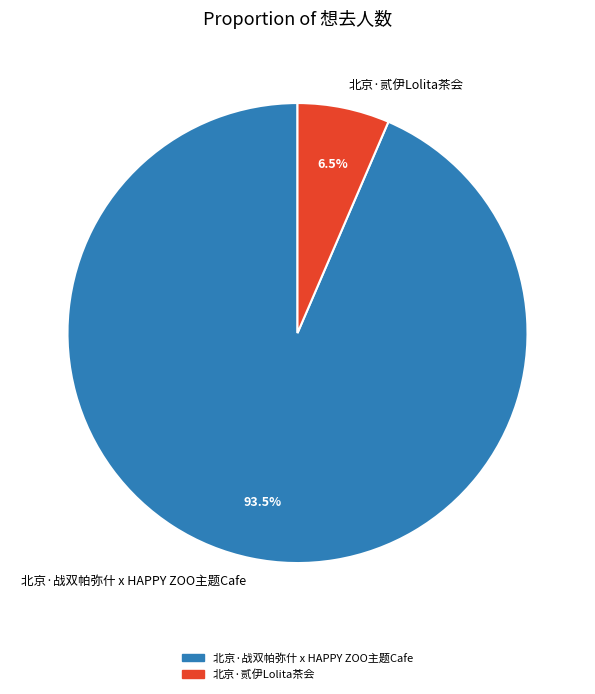

Rank the categories by value from lowest to highest.

北京·贰伊Lolita茶会, 北京·战双帕弥什 x HAPPY ZOO主题Cafe